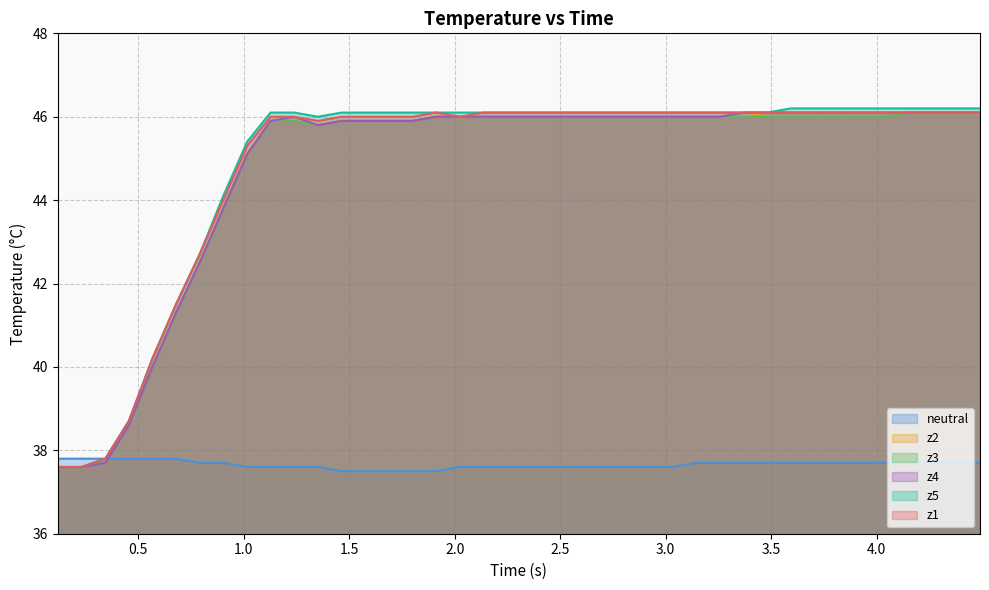

Count the neutral values in the range 37 to 38.

40